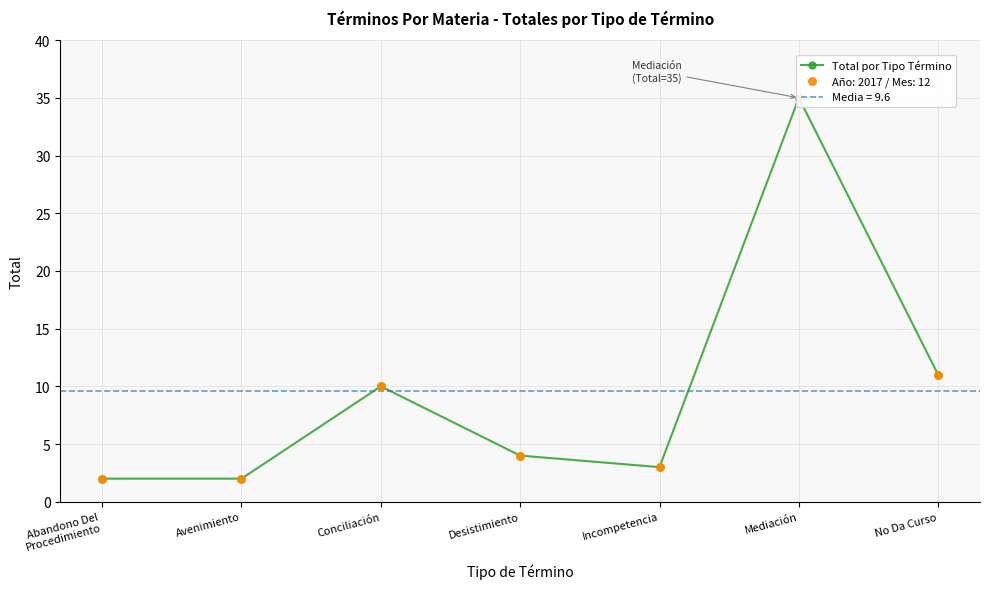

Which has a higher value, Mediación or Conciliación?

Mediación